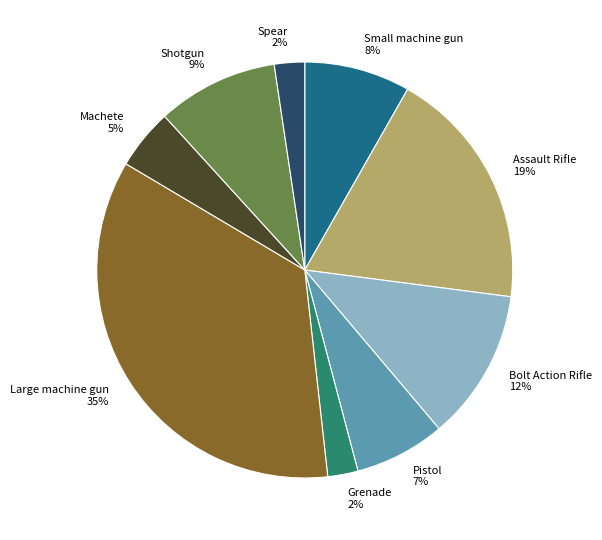

Which slice is the largest?

Large machine gun